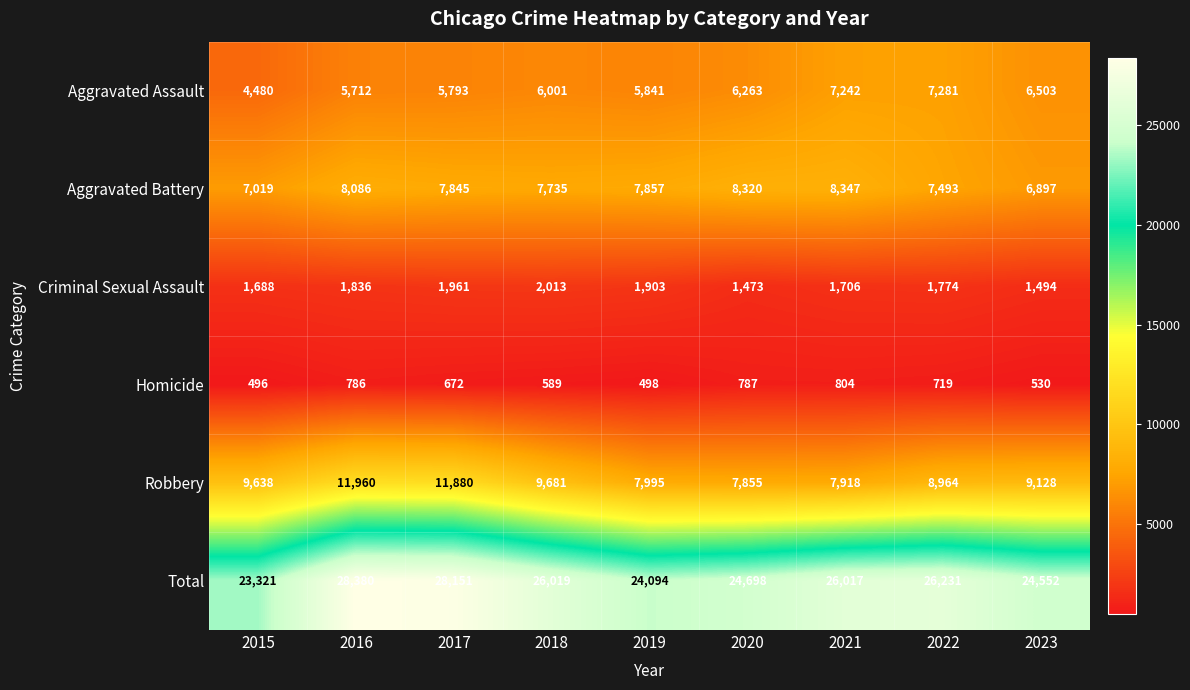

Which series has the largest total across all categories?

Total